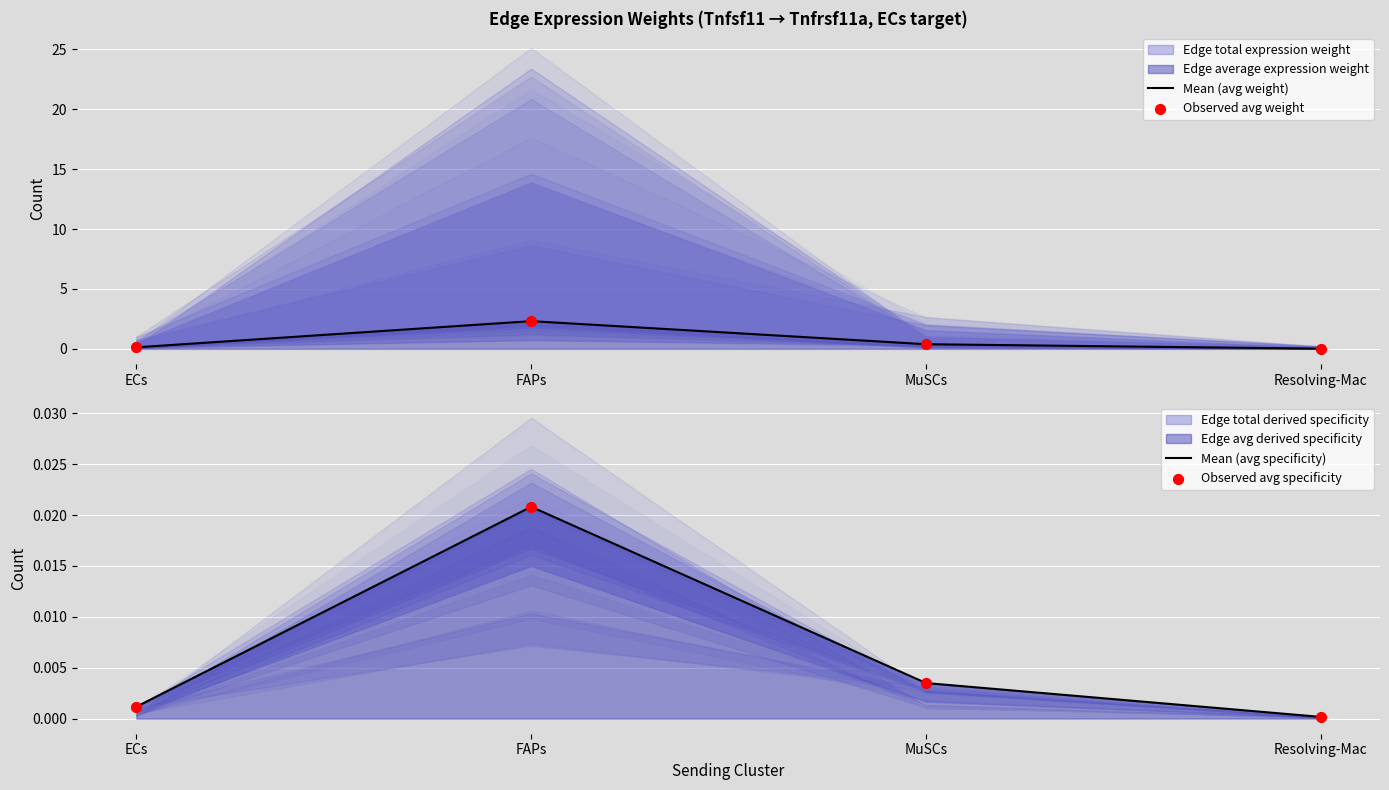

At which category is the sum across all series the highest?

FAPs